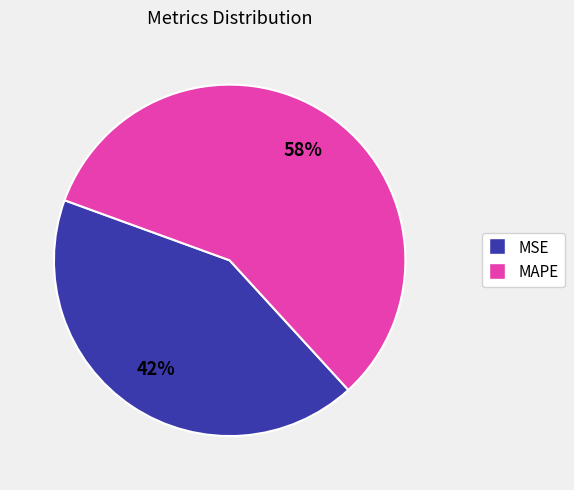

To the nearest percent, what is the average slice percentage?

50%